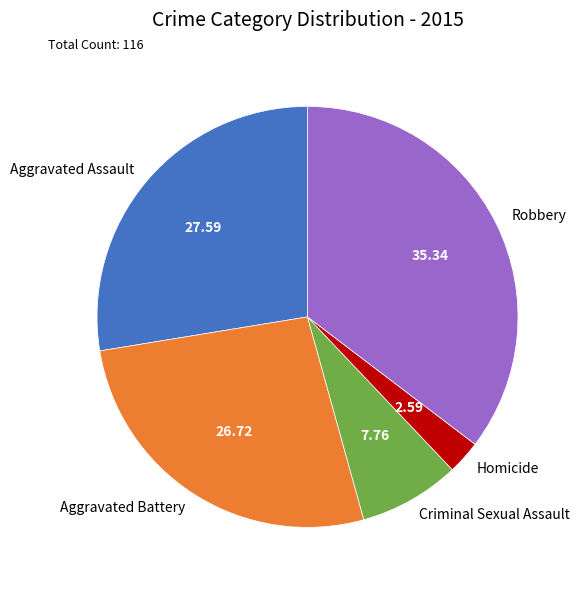

Rank the categories by value from lowest to highest.

Homicide, Criminal Sexual Assault, Aggravated Battery, Aggravated Assault, Robbery